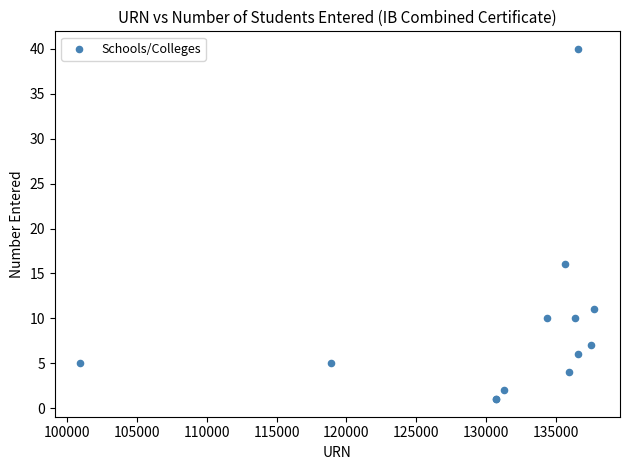

What Y value in the scatter plot is closest to 20?

16